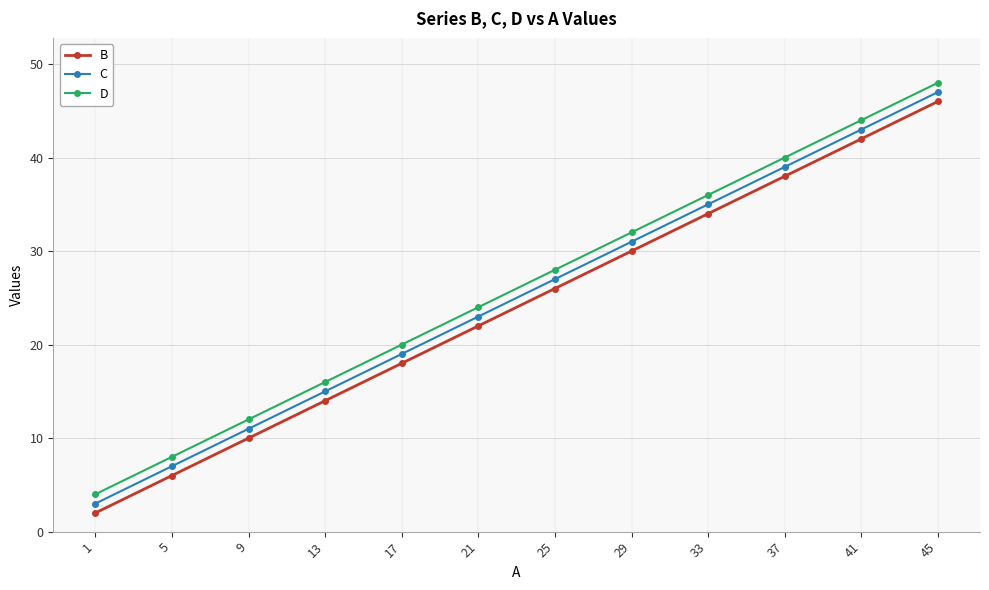

What is the difference between the second highest and second lowest values in the C series?

36